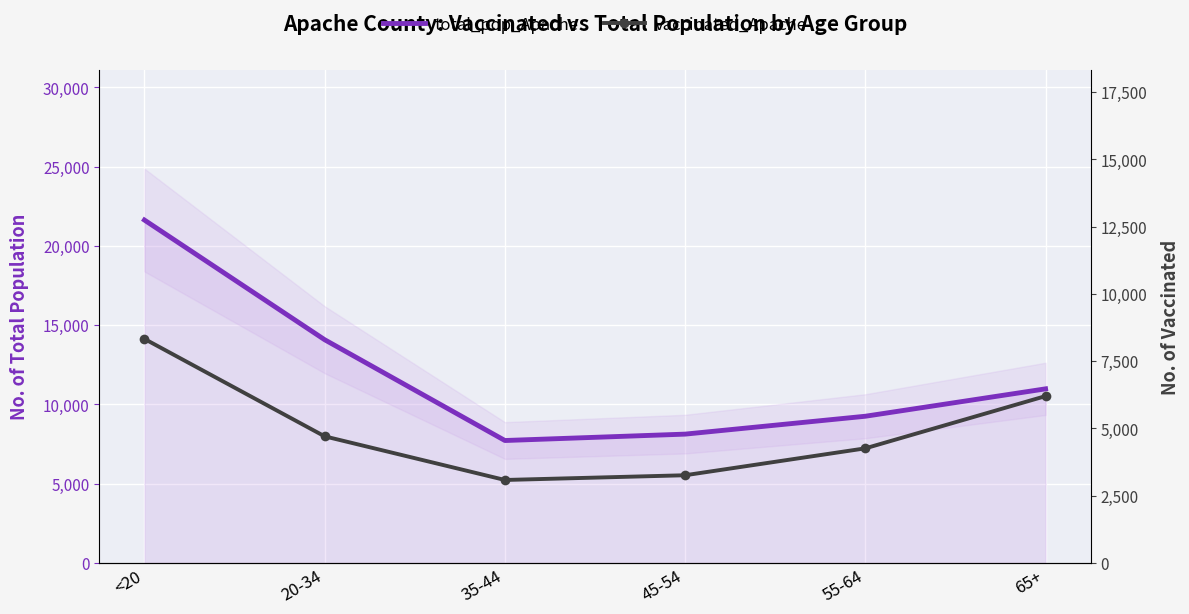

Reading left to right, extract all data points from this chart.

total_pop_Apache: <20=21632	20-34=14083	35-44=7725	45-54=8128	55-64=9256	65+=10984
vaccinated_Apache: <20=8329	20-34=4707	35-44=3085	45-54=3261	55-64=4261	65+=6203